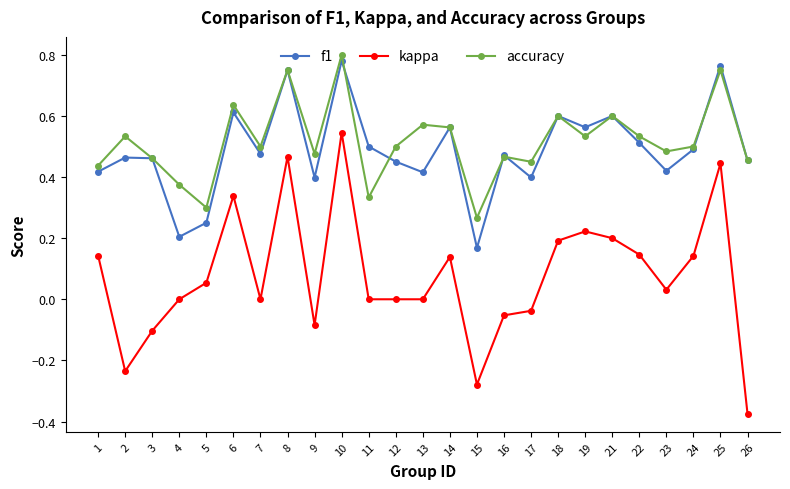

Where is the first local minimum for accuracy?

5